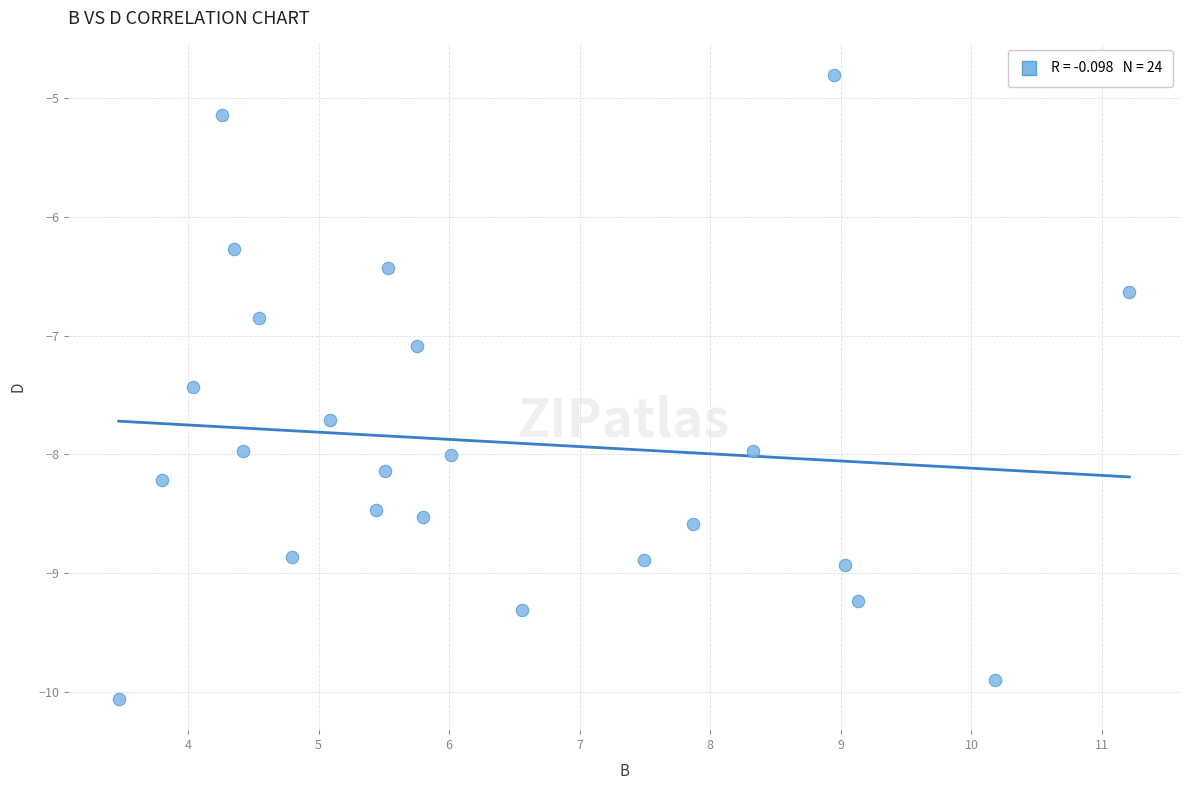

What Y value in the scatter plot is closest to -7?

-7.1